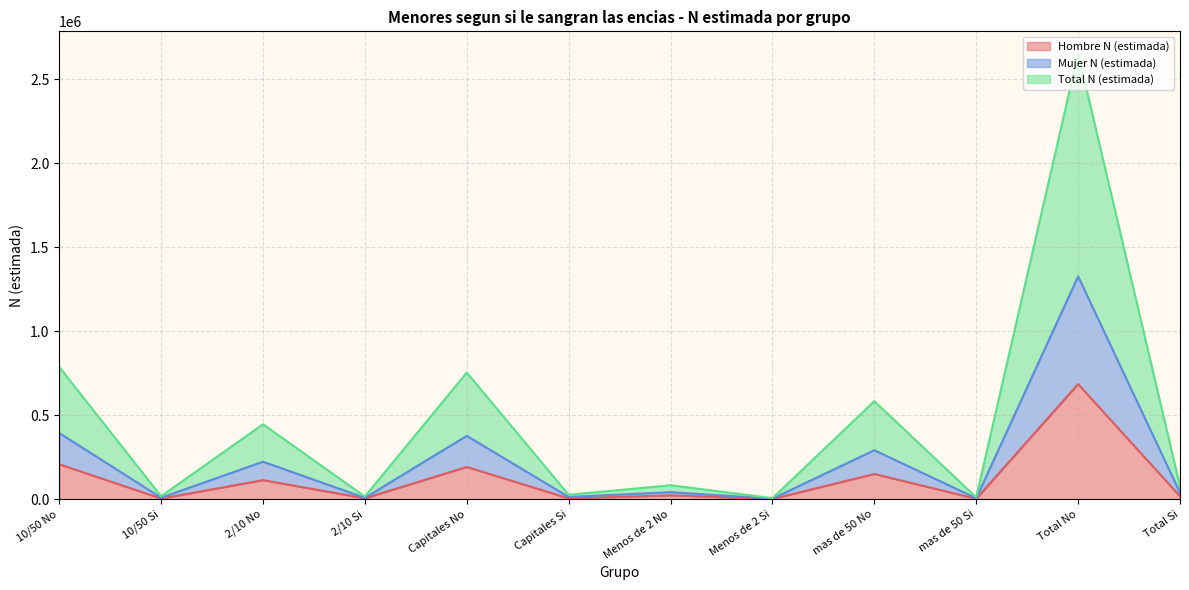

Count the number of data series in this chart.

3